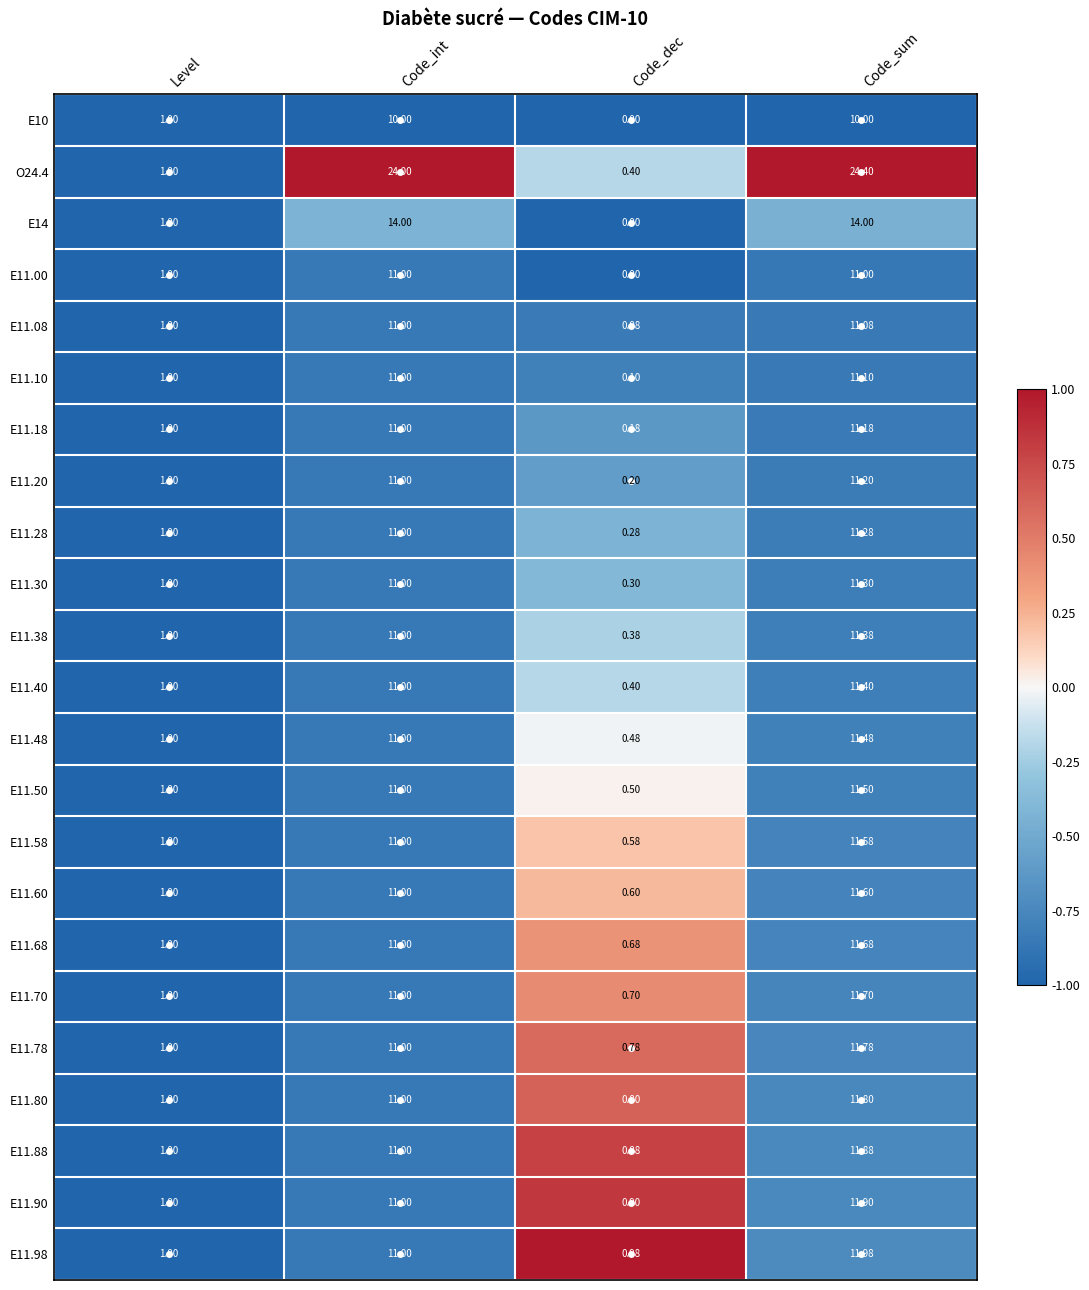

Which series has the largest total across all categories?

O24.4